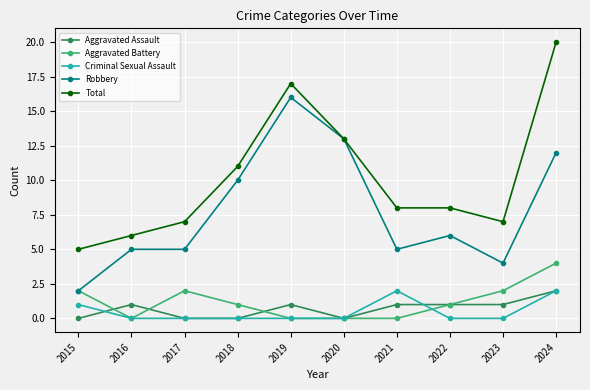

What is the sum of the Robbery values at 2015 and 2018?

12